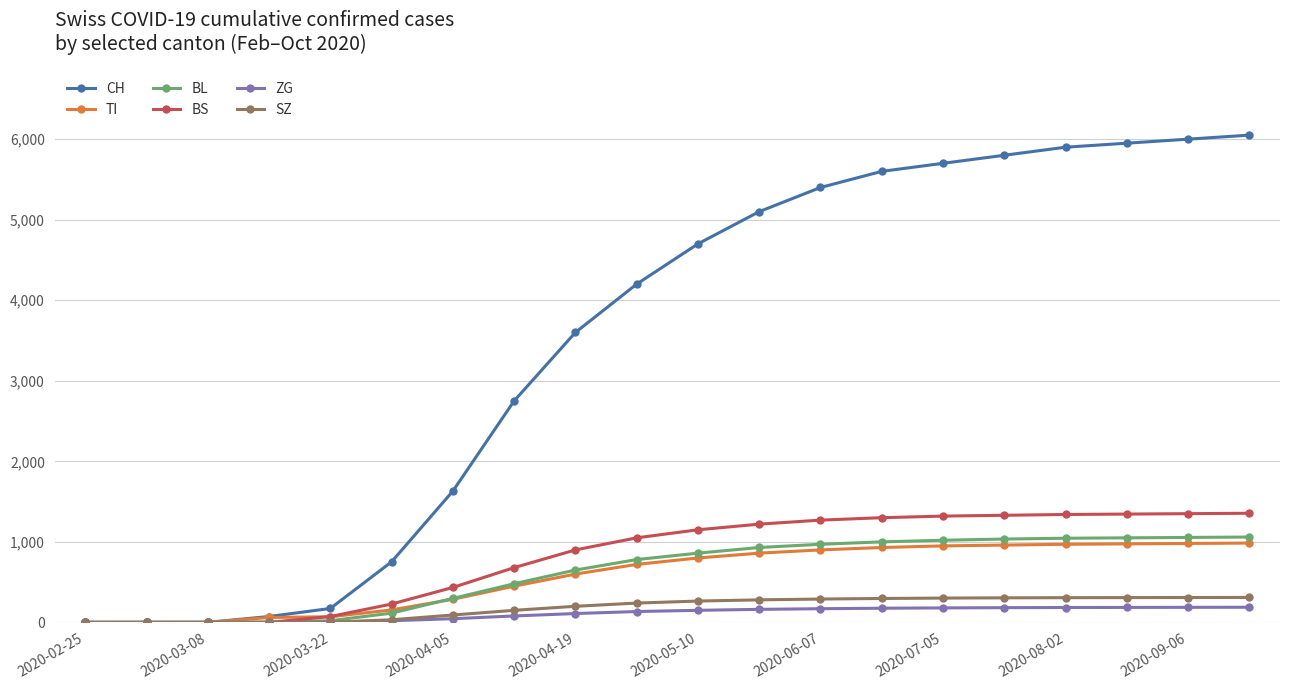

Which series has the largest total across all categories?

CH